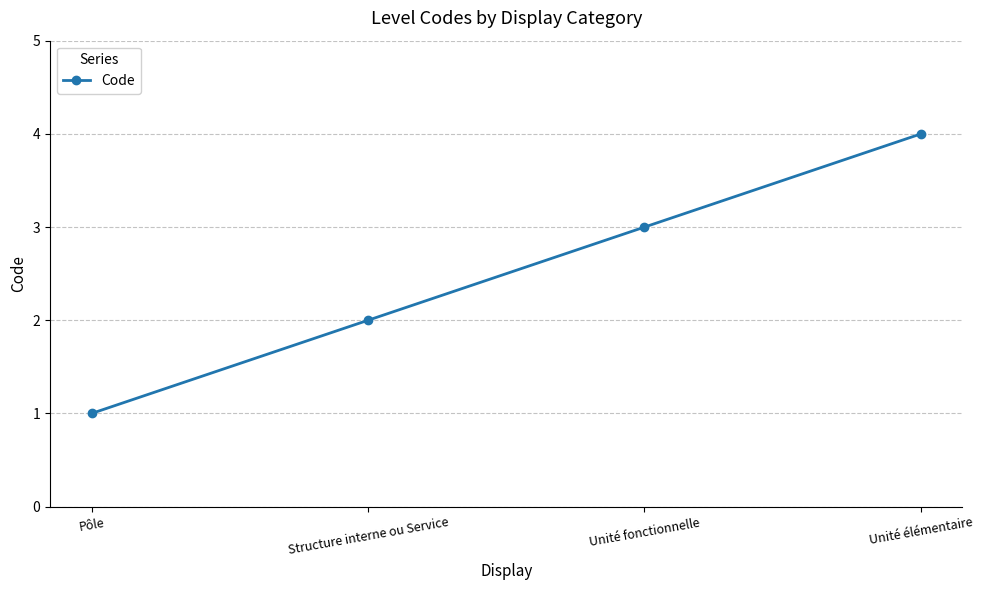

What is the label of the 2nd point from the right?

Unité fonctionnelle